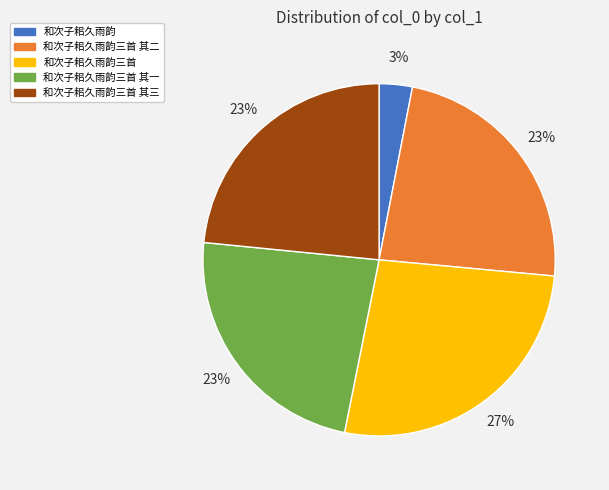

To the nearest percent, what percentage of the pie is 和次子耜久雨韵?

3%